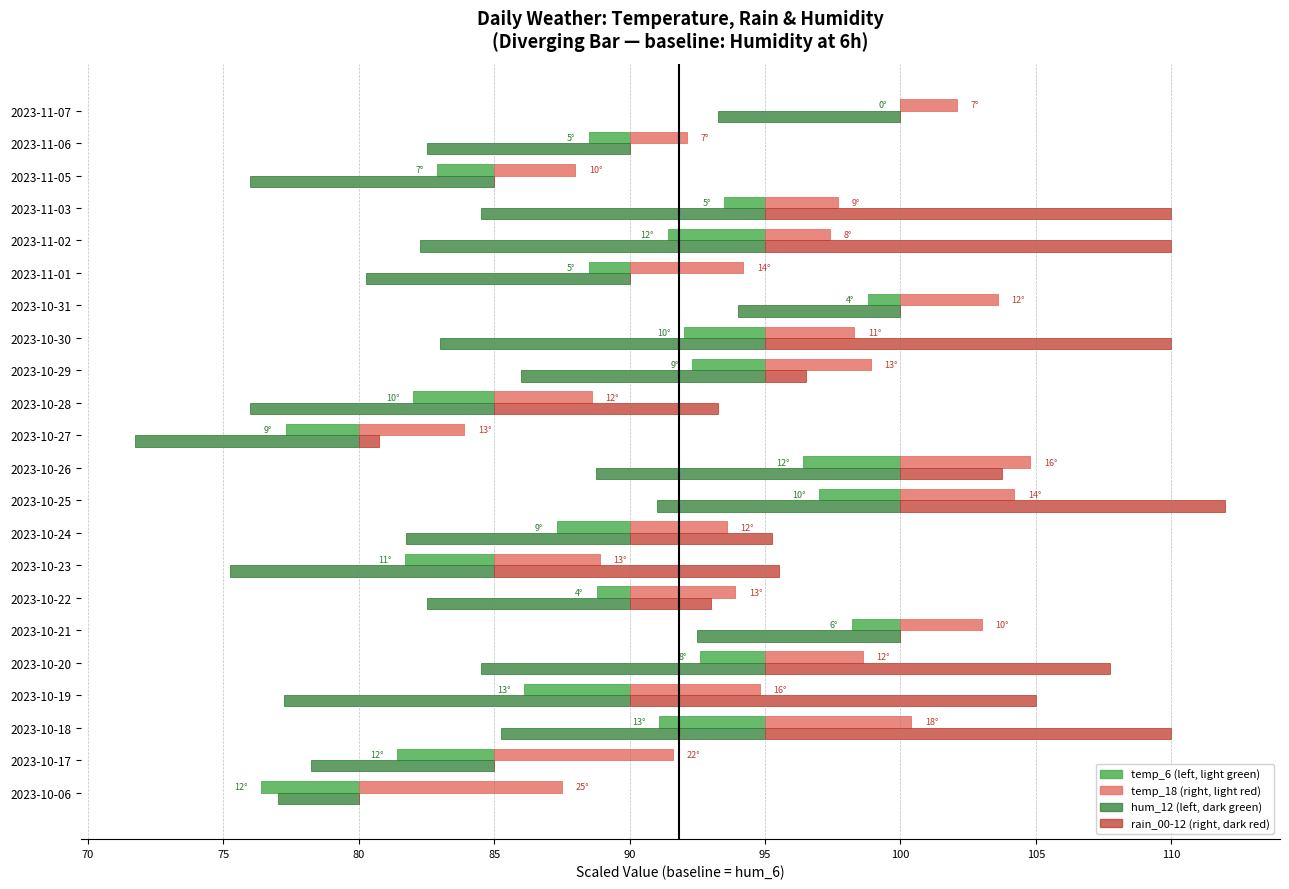

List the series in order of their peak value, highest first.

rain_00-12, temp_18, temp_6, hum_12